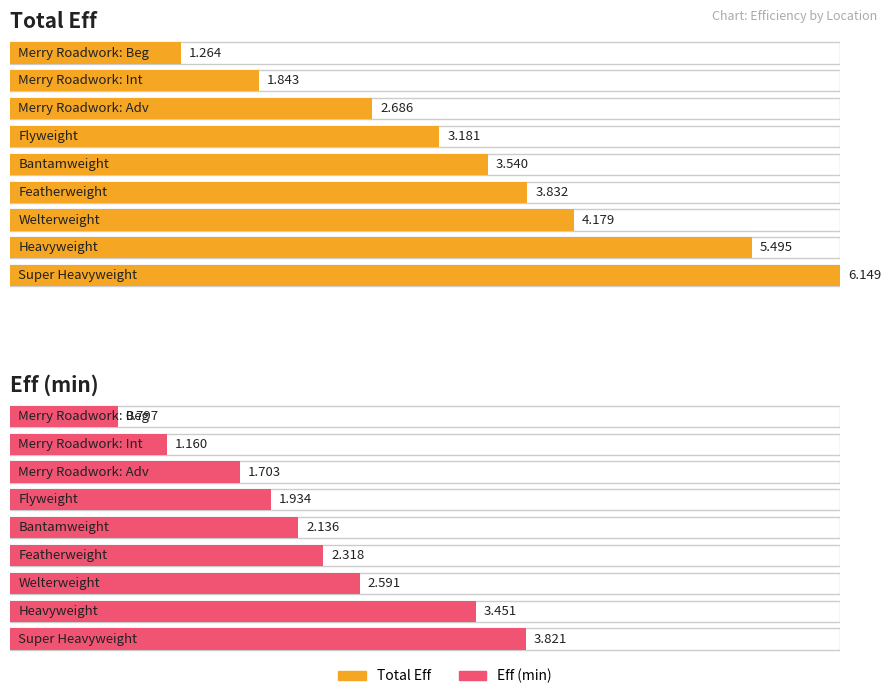

What is the total value across all series at Merry Roadwork: Beg?

2.1